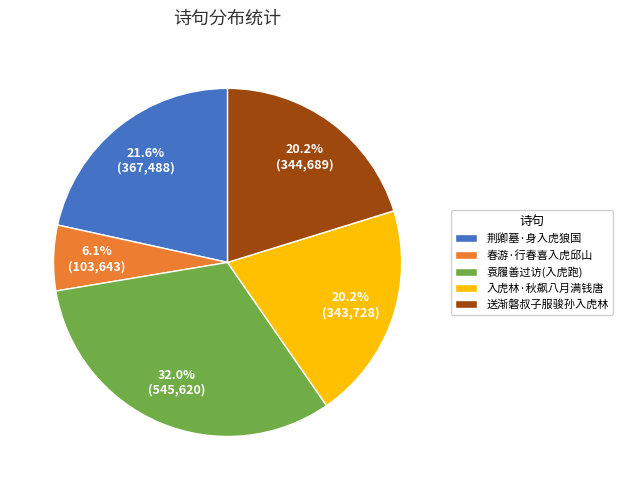

Is 春游·行春喜入虎邱山 the majority of the pie?

No